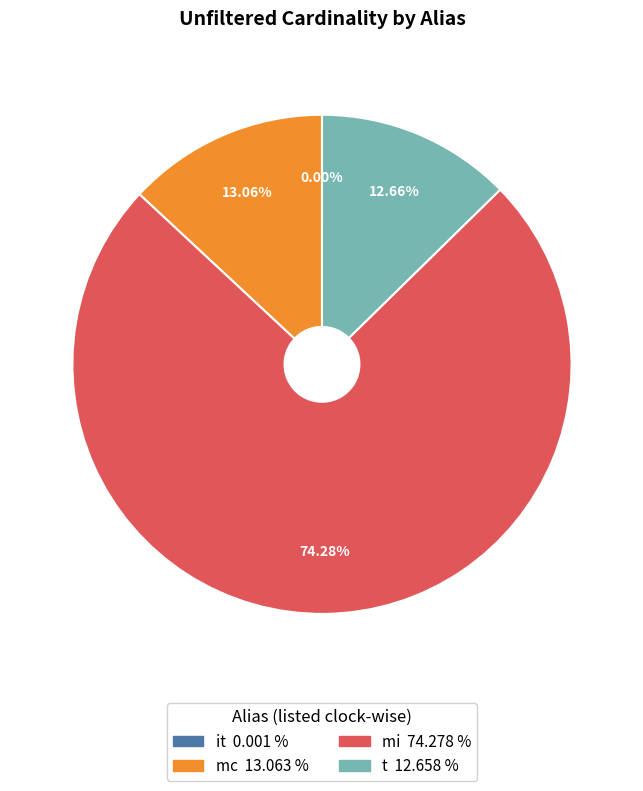

Which slice represents more than half of the pie?

mi